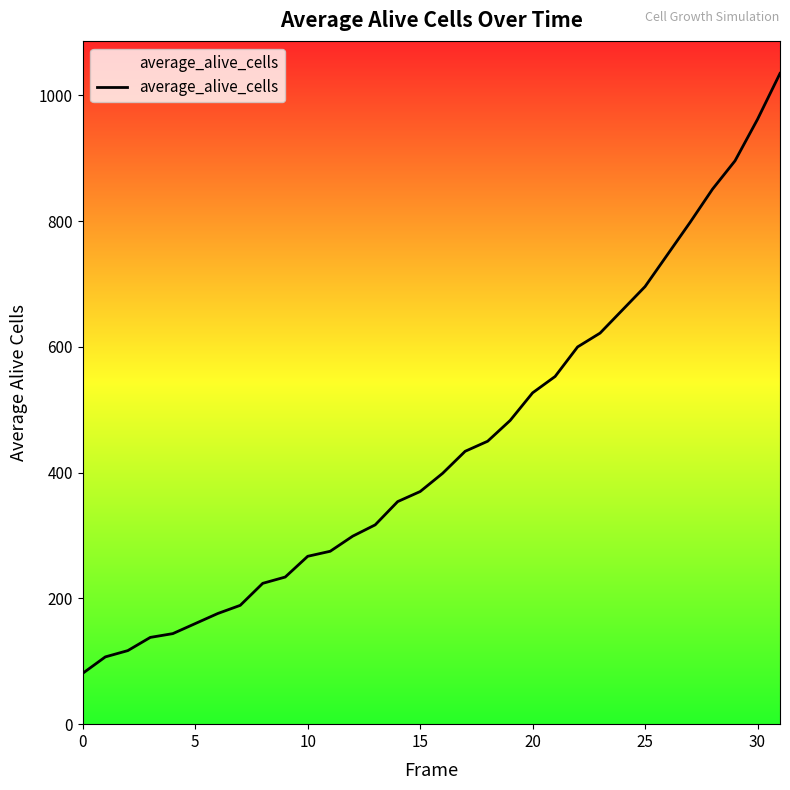

What is the minimum value shown in the chart?

81